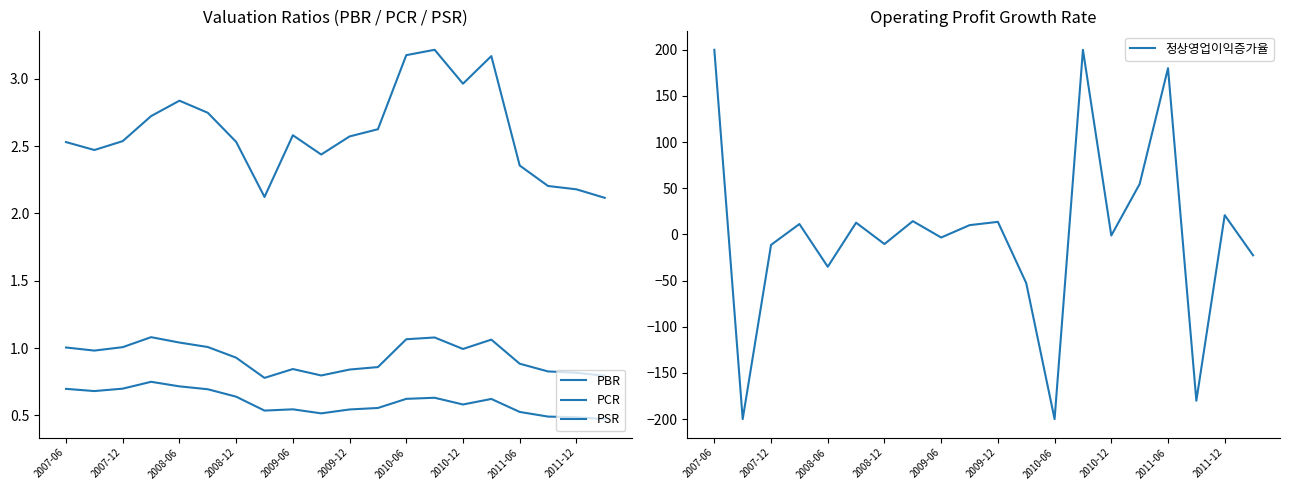

The value of 정상영업이익증가율 at 2007-06 is 200.0. True or false?

True